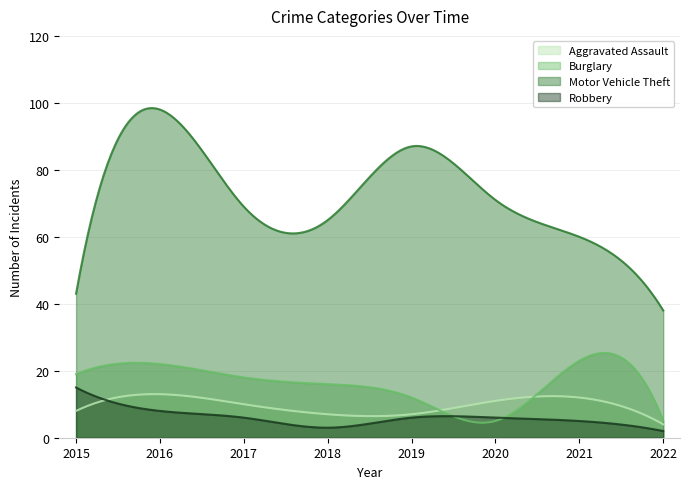

In Motor Vehicle Theft, how many points are lower than both neighbors (excluding endpoints)?

1